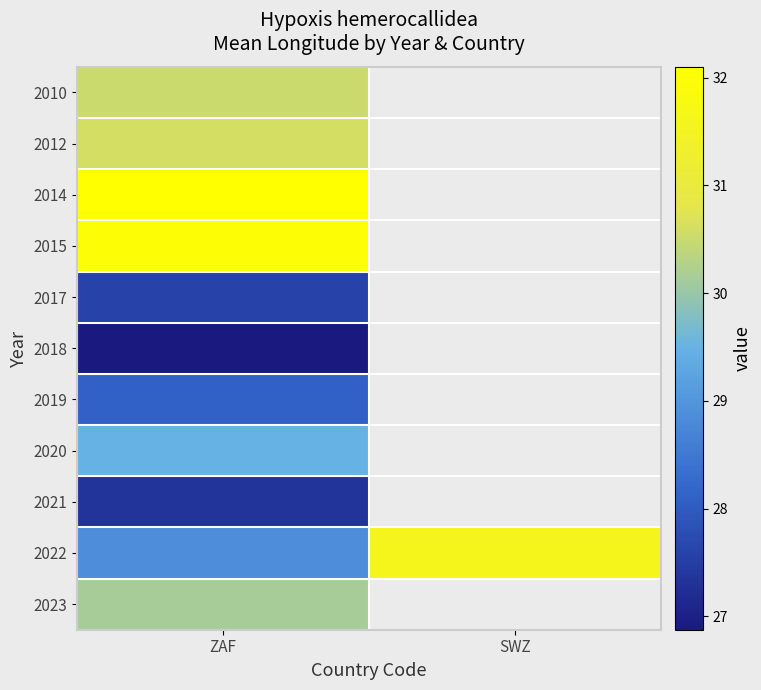

What is the spread (max minus min) of values at ZAF?

5.2